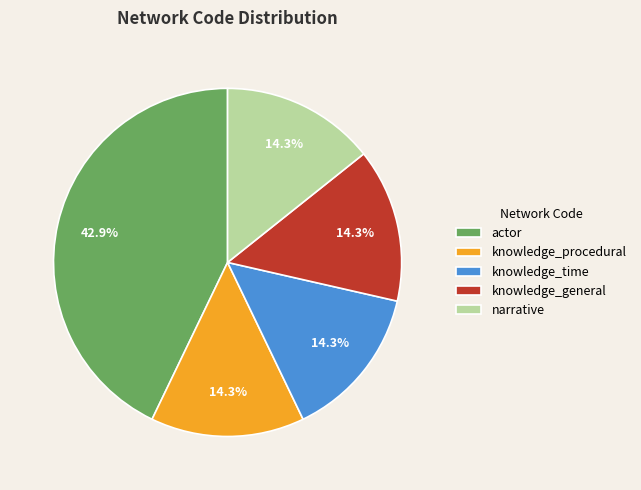

To the nearest percent, what portion does actor represent?

43%